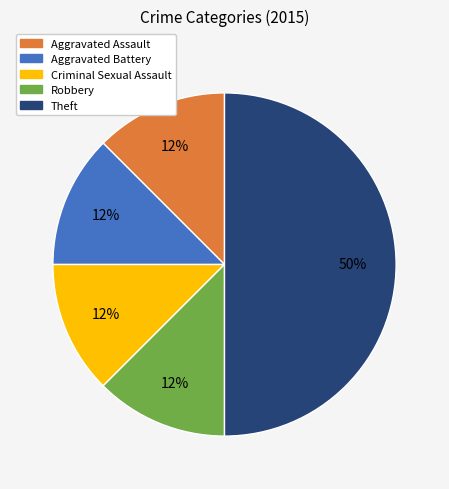

How many segments does this pie chart have?

5